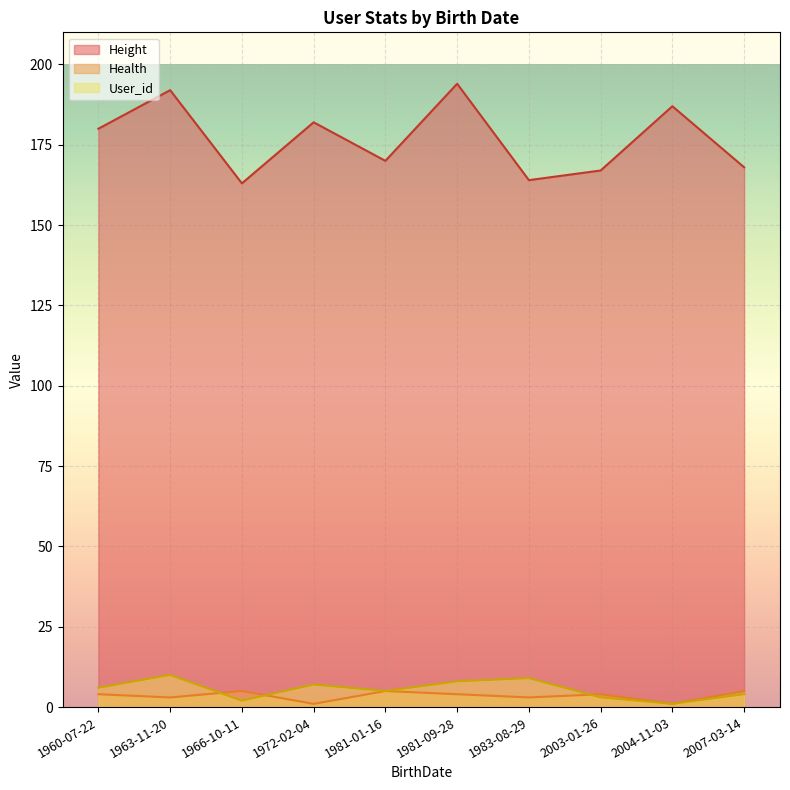

Is it true that Height equals 78 at 1981-09-28?

False